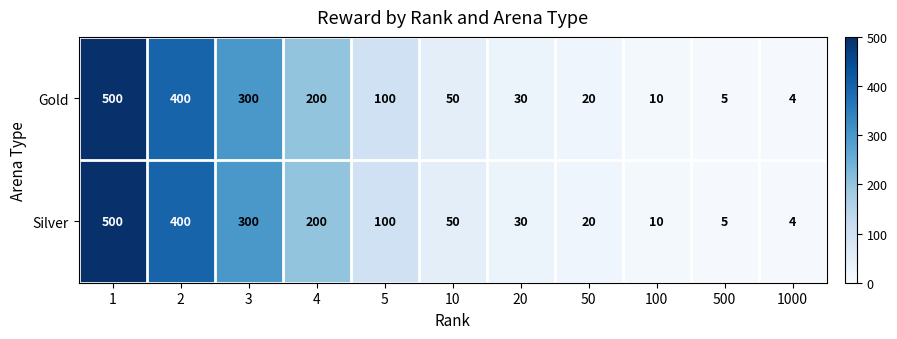

What is the total value across all series at 3?

600